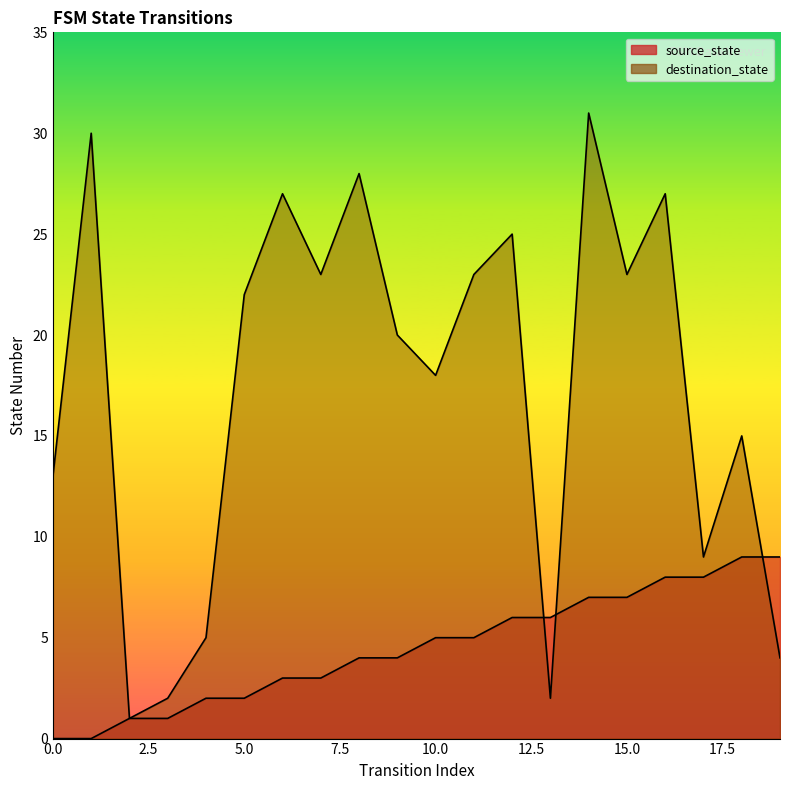

List the series in order of their peak value, highest first.

destination_state, source_state